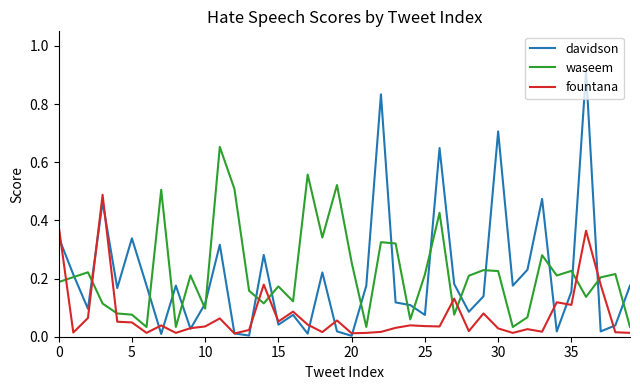

Rank the series by their maximum value, from highest to lowest.

davidson, waseem, fountana